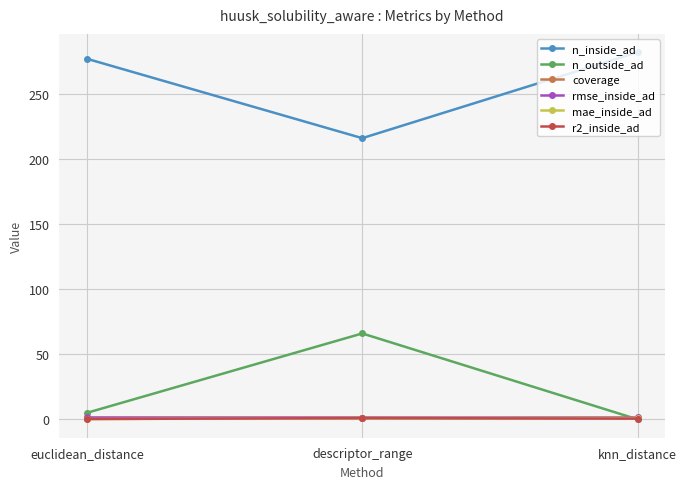

What value does the rmse_inside_ad series have at knn_distance?

1.4